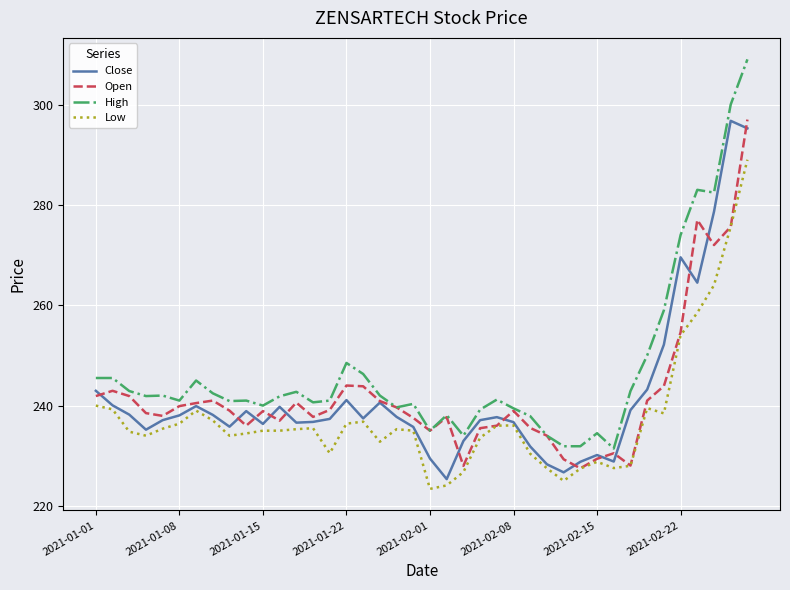

What is the lowest value of the Open series?

227.5